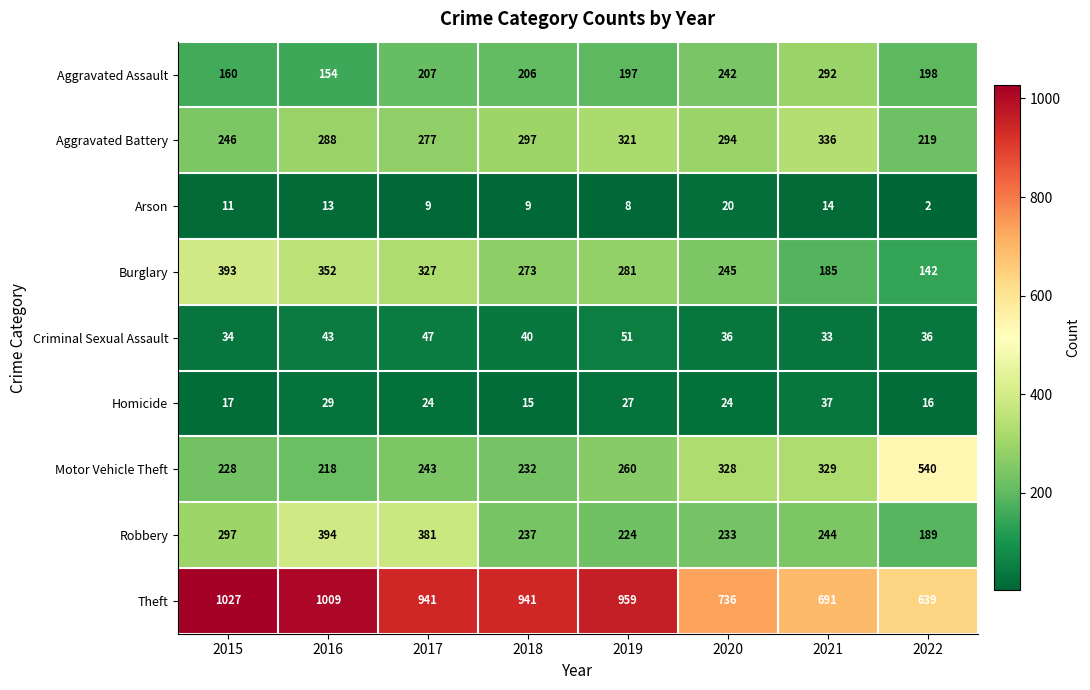

Is it true that Arson equals 9 at 2018?

True